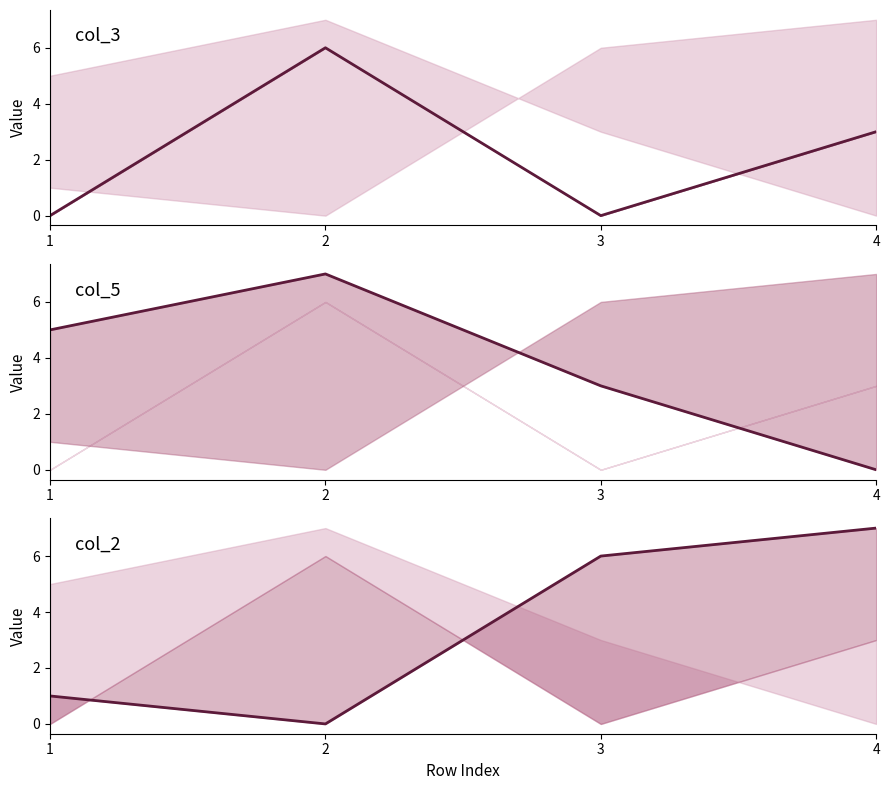

Between 2 and 3, which series saw the biggest shift?

col_3